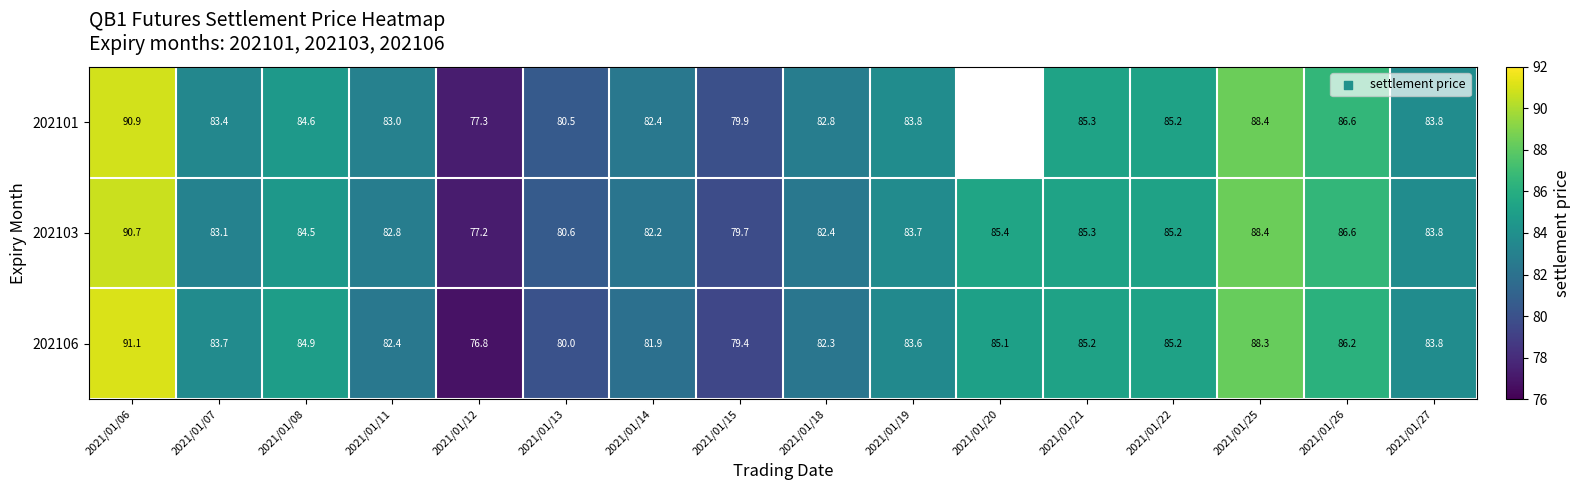

What is the sum of the 202101 values at 2021/01/27 and 2021/01/12?

161.1